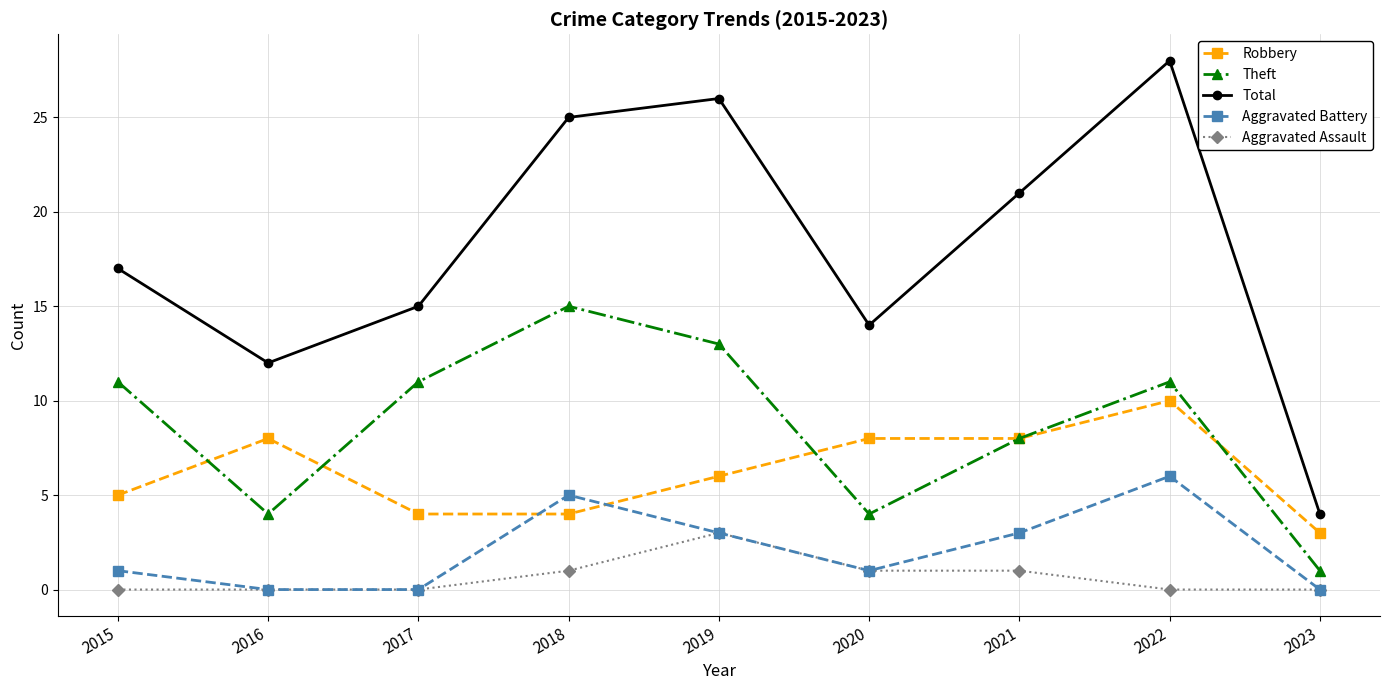

Reading left to right, what are all the values shown in this chart?

Robbery: 5	8	4	4	6	8	8	10	3
Theft: 11	4	11	15	13	4	8	11	1
Total: 17	12	15	25	26	14	21	28	4
Aggravated Battery: 1	0	0	5	3	1	3	6	0
Aggravated Assault: 0	0	0	1	3	1	1	0	0